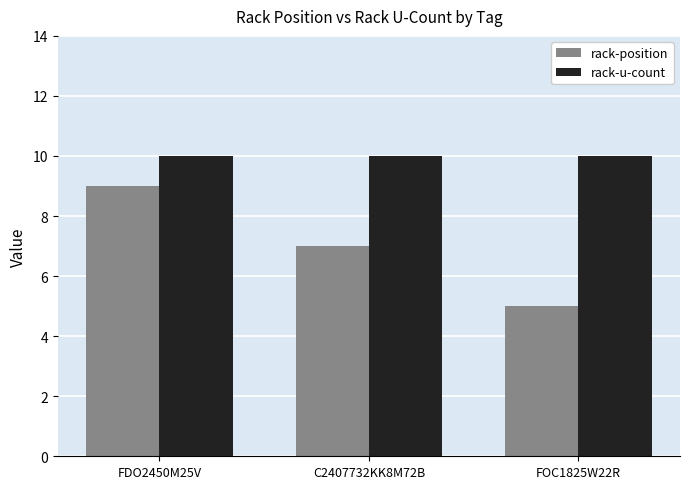

What is the average value of the rack-u-count series?

10